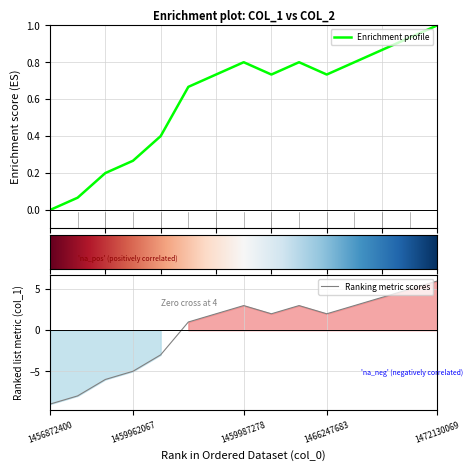

The Ranking metric scores series shows 10 at 1472130069. True or false?

False